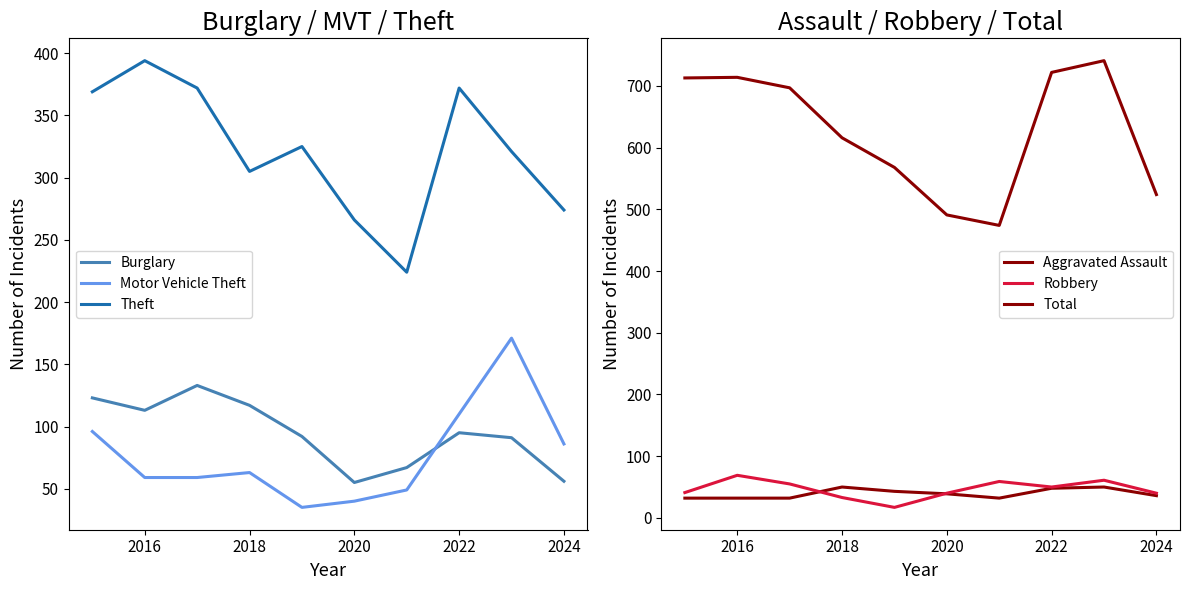

How many lines are shown in the chart?

6